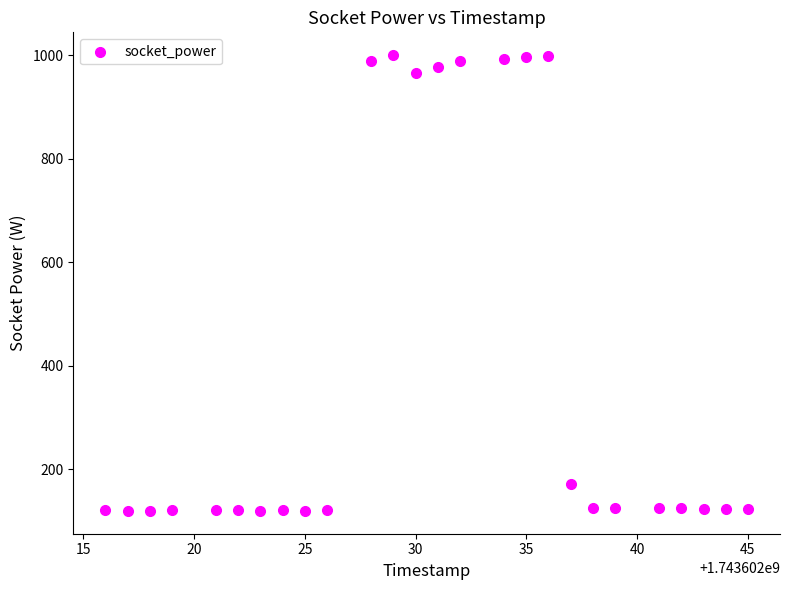

What Y value in the scatter plot is closest to 559?

172